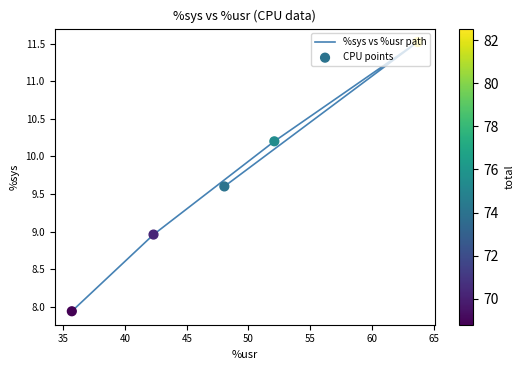

Which series reaches the minimum Y coordinate?

%sys vs %usr path